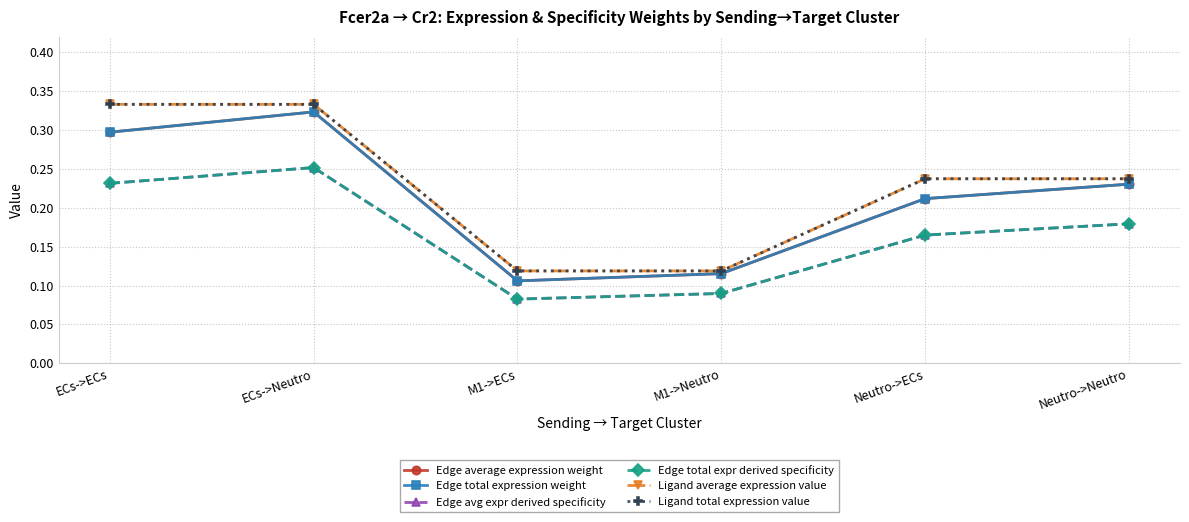

What is the total value across all series at Neutro->ECs?

1.2